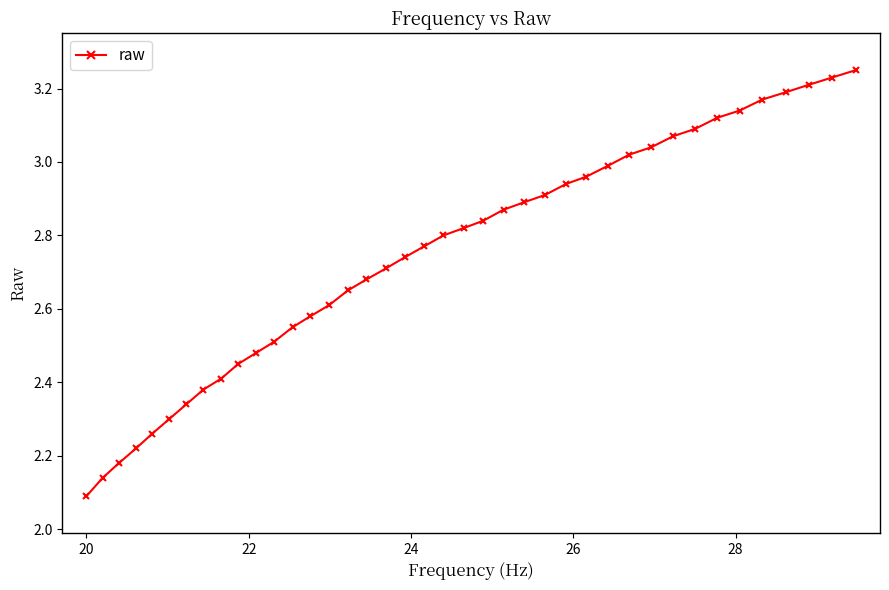

What is the difference between the maximum and minimum values?

1.2